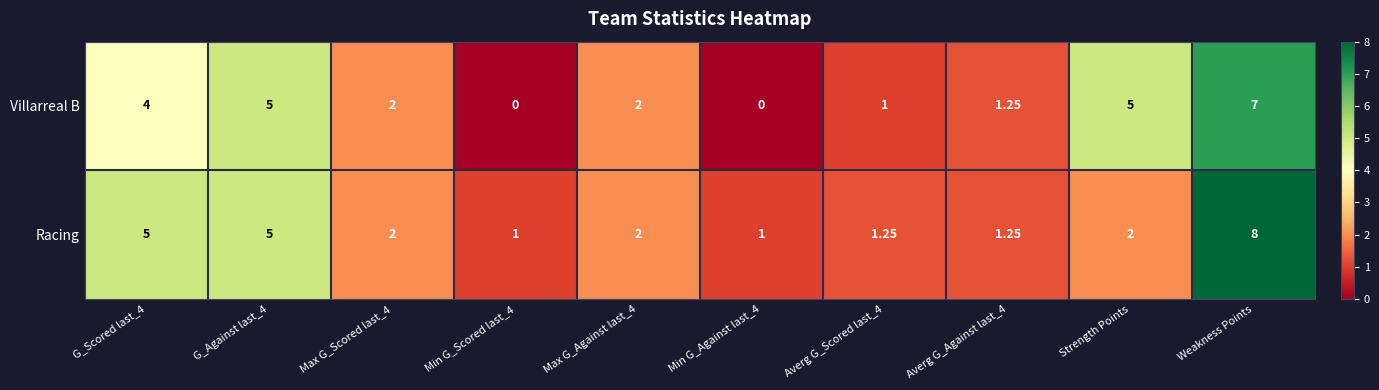

Rank the series by their average value, from highest to lowest.

Racing, Villarreal B